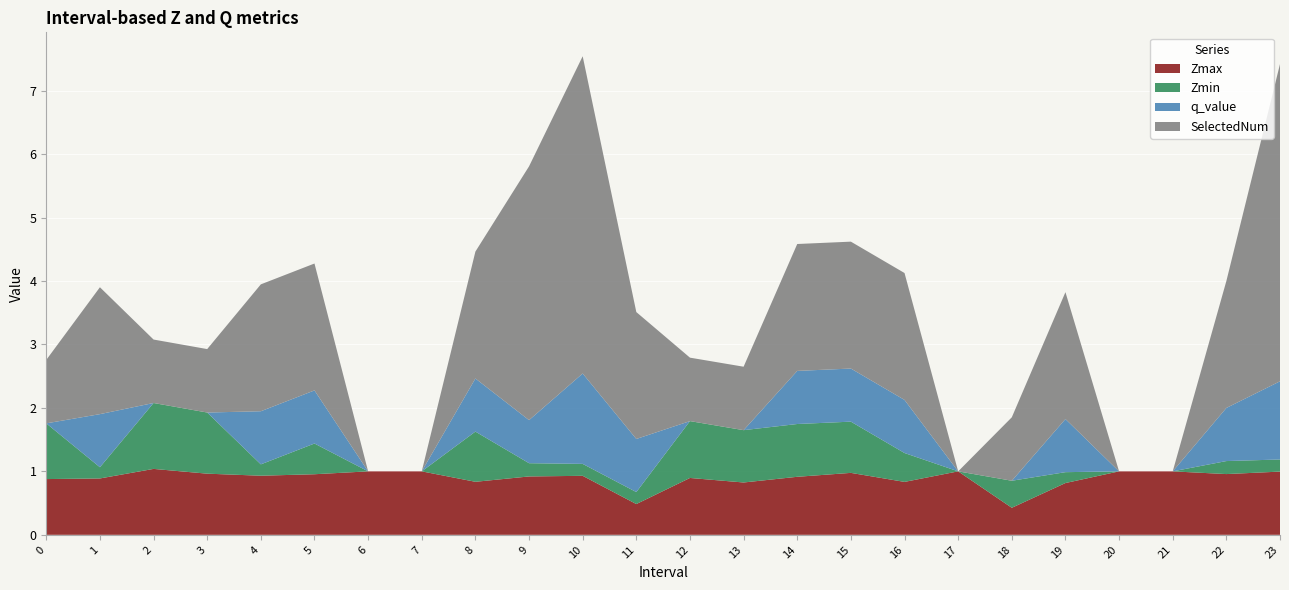

Reading right to left, what are all the values shown in this chart?

Zmax: 1.0	1.0	1.0	1.0	0.8	0.4	1.0	0.8	1.0	0.9	0.8	0.9	0.5	0.9	0.9	0.8	1.0	1.0	1.0	0.9	1.0	1.0	0.9	0.9
Zmin: 0.2	0.2	0.0	0.0	0.2	0.4	0.0	0.5	0.8	0.8	0.8	0.9	0.2	0.2	0.2	0.8	0.0	0.0	0.5	0.2	1.0	1.0	0.2	0.9
q_value: 1.2	0.8	0.0	0.0	0.8	0.0	0.0	0.8	0.8	0.8	0.0	0.0	0.8	1.4	0.7	0.8	0.0	0.0	0.8	0.8	0.0	0.0	0.8	0.0
SelectedNum: 5.0	2.0	0.0	0.0	2.0	1.0	0.0	2.0	2.0	2.0	1.0	1.0	2.0	5.0	4.0	2.0	0.0	0.0	2.0	2.0	1.0	1.0	2.0	1.0